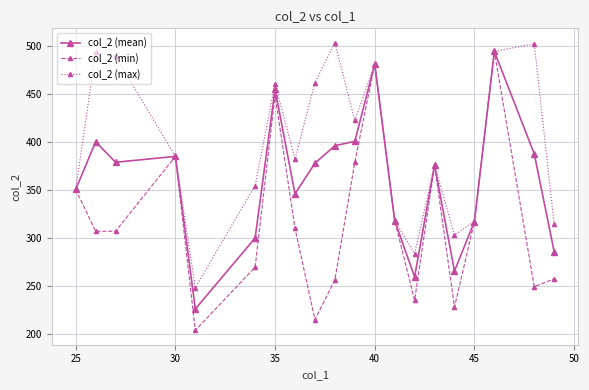

How many categories are shown in the chart?

20